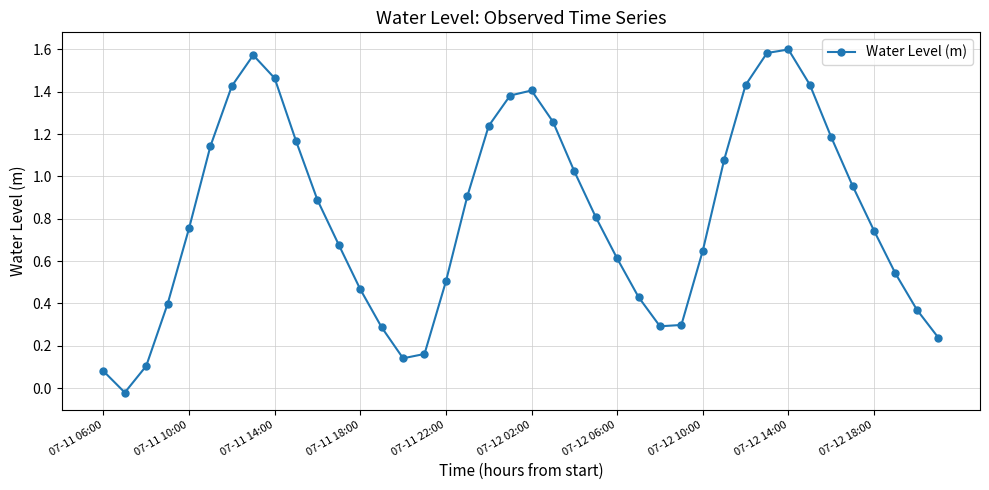

How many interior local peaks (higher than both neighbors) does the data have?

3